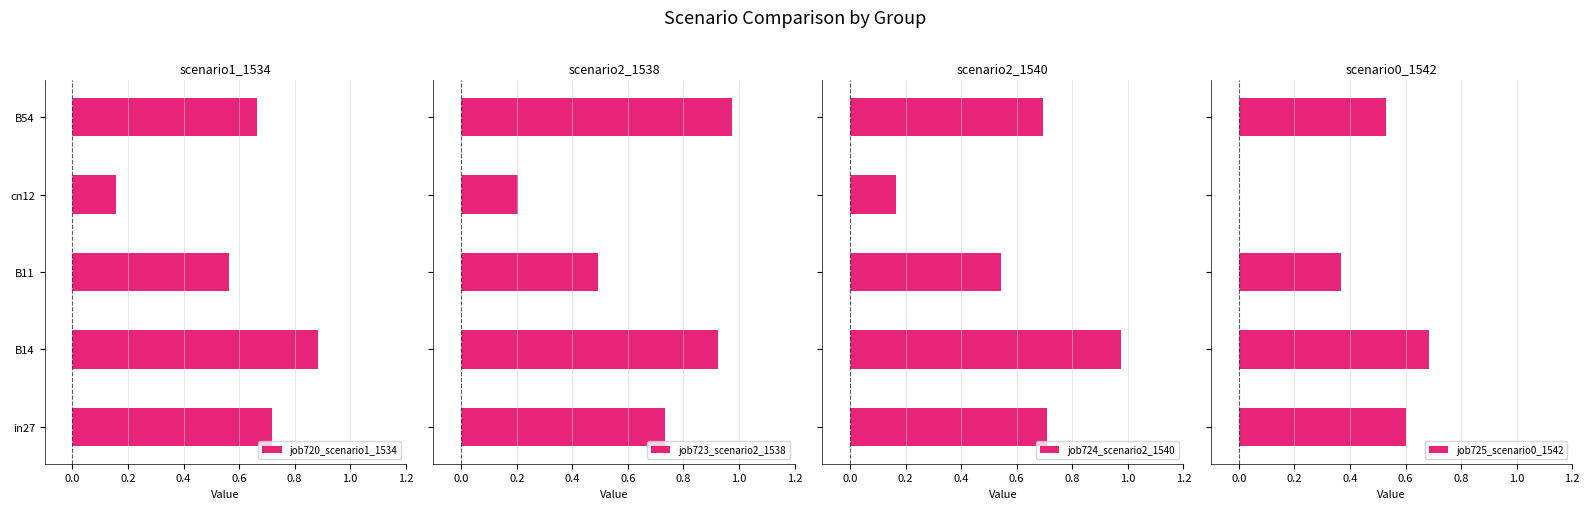

True or false: job720_scenario1_1534 has a value of 1.2 at B14.

False